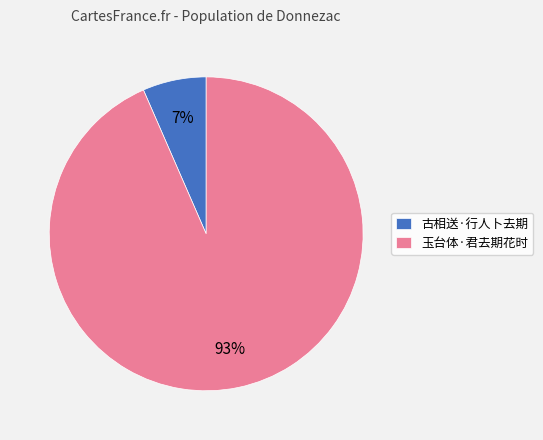

What percentage is the 玉台体·君去期花时 slice, to the nearest percent?

93%